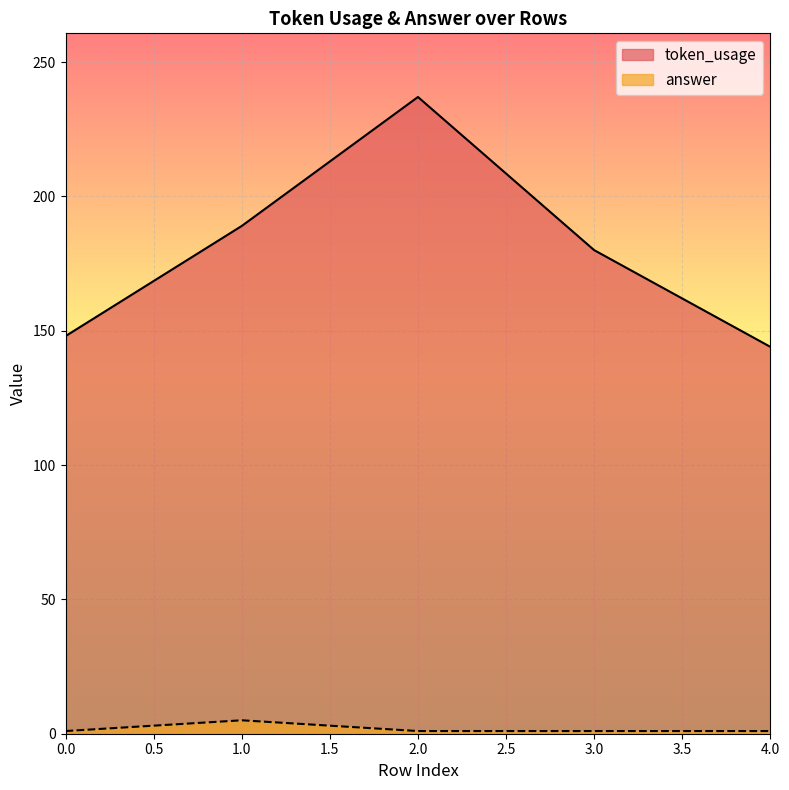

Does the chart display data point markers on the line(s)?

No